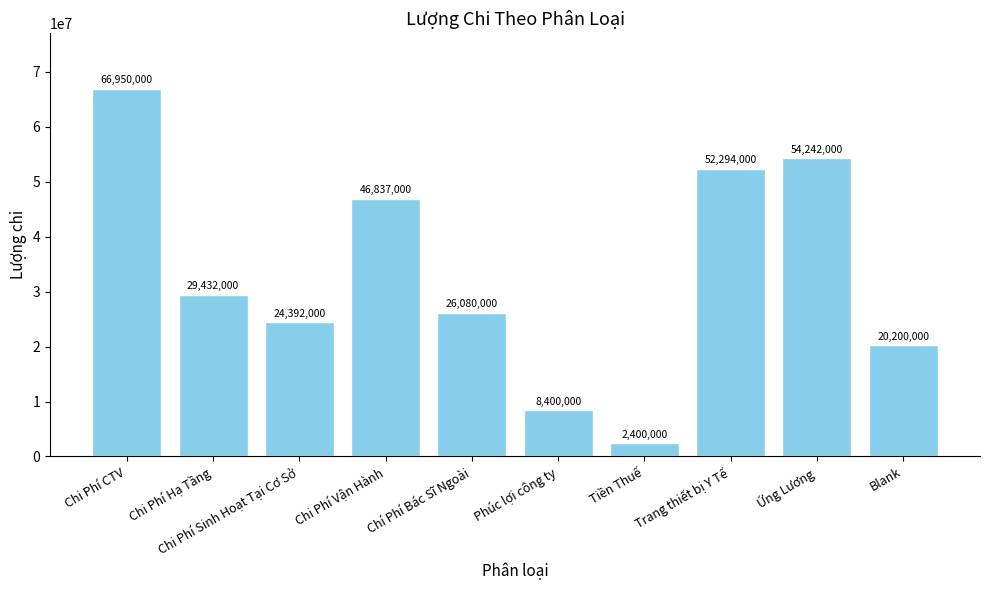

What is the approximate value at Trang thiết bị Y Tế?

52294000